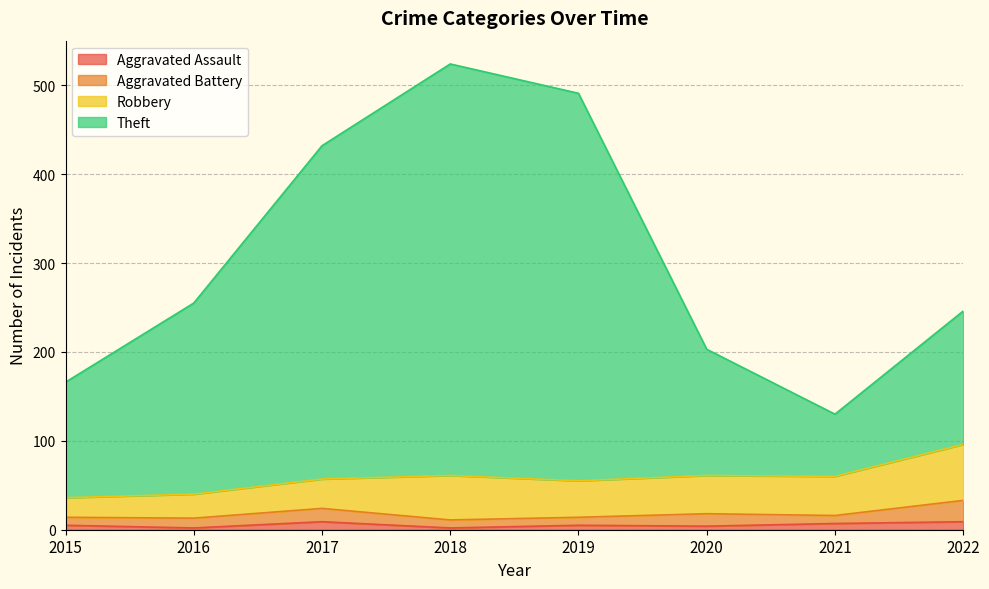

What are all the series names shown in the legend?

Aggravated Assault, Aggravated Battery, Robbery, Theft